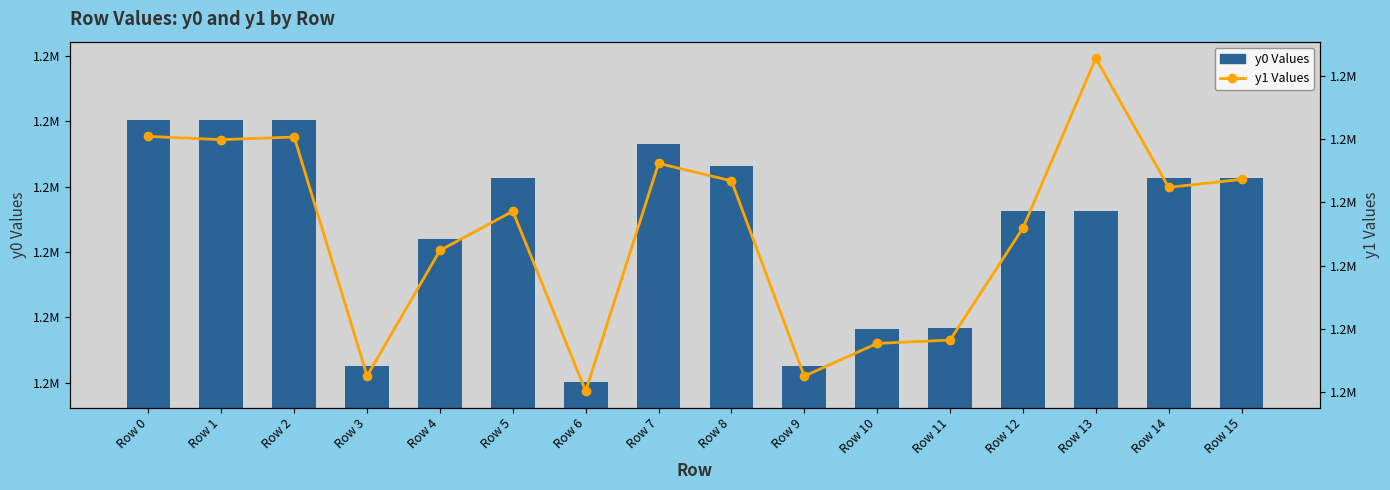

List the labels in order of y0 Values value, smallest first.

Row 6, Row 3, Row 9, Row 10, Row 11, Row 4, Row 12, Row 13, Row 5, Row 14, Row 15, Row 8, Row 7, Row 0, Row 1, Row 2